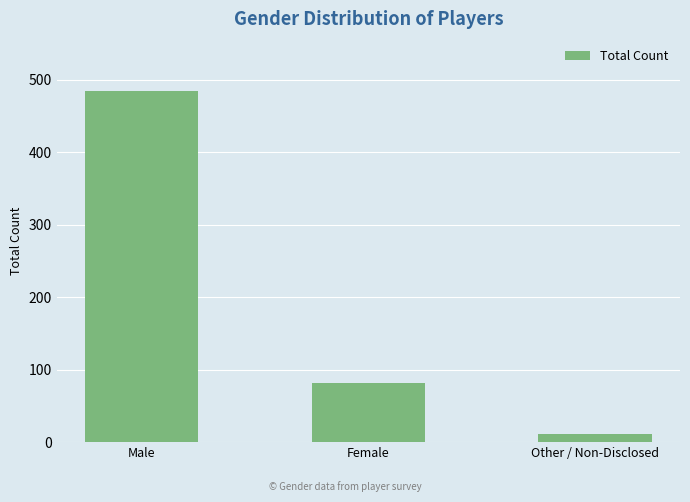

Is it true that the value at Other / Non-Disclosed is 11?

True